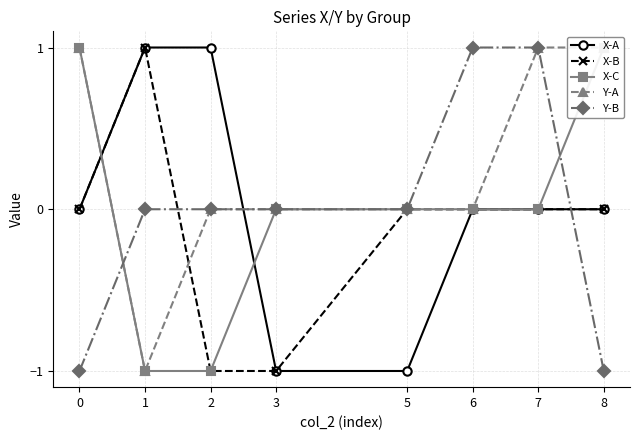

At 8, list the series in order from smallest to largest.

Y-B, X-A, X-B, X-C, Y-A